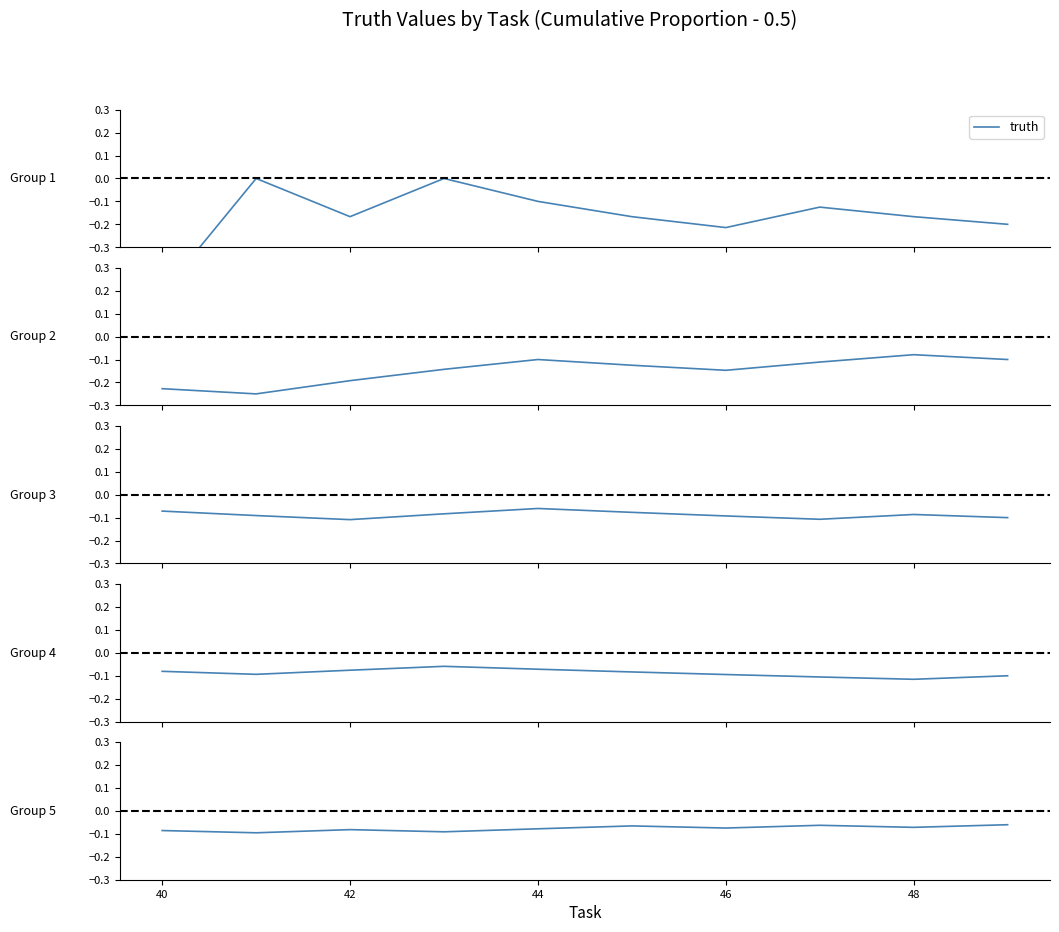

What value does the data have at 44?

-0.1